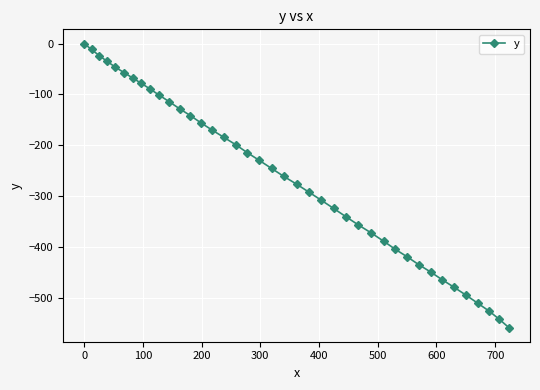

What is the value of the 7th point from the left?

-67.8